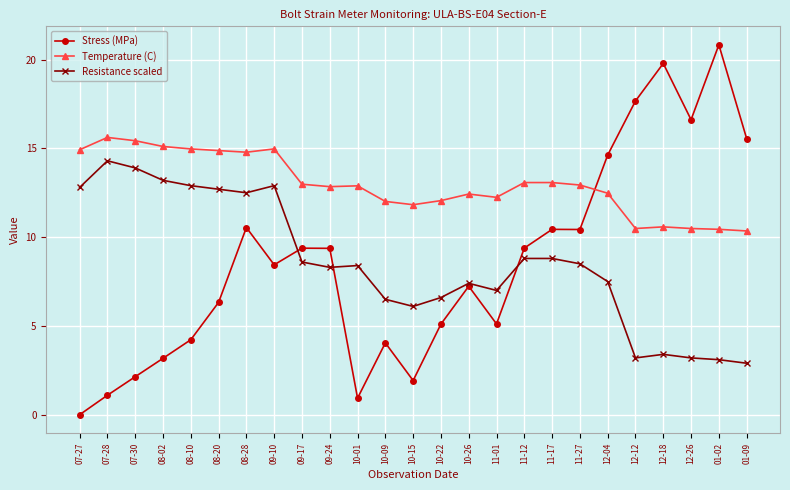

What is the difference between the Resistance scaled values at 08-28 and 12-04?

5.0